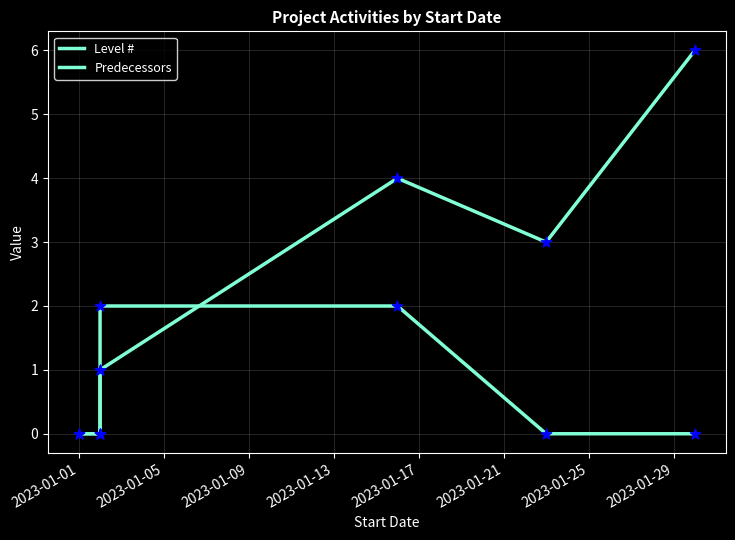

Is the value of Predecessors at 2023-01-01 greater than the value of Level # at 2023-01-05?

No